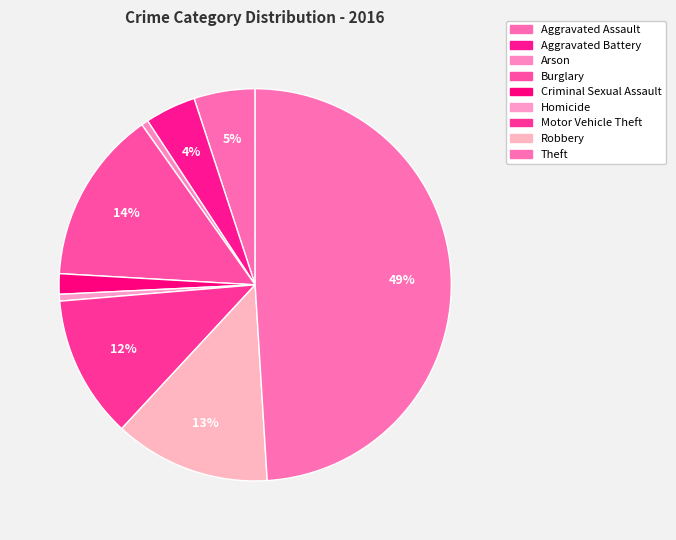

Count the number of slices in the pie.

9